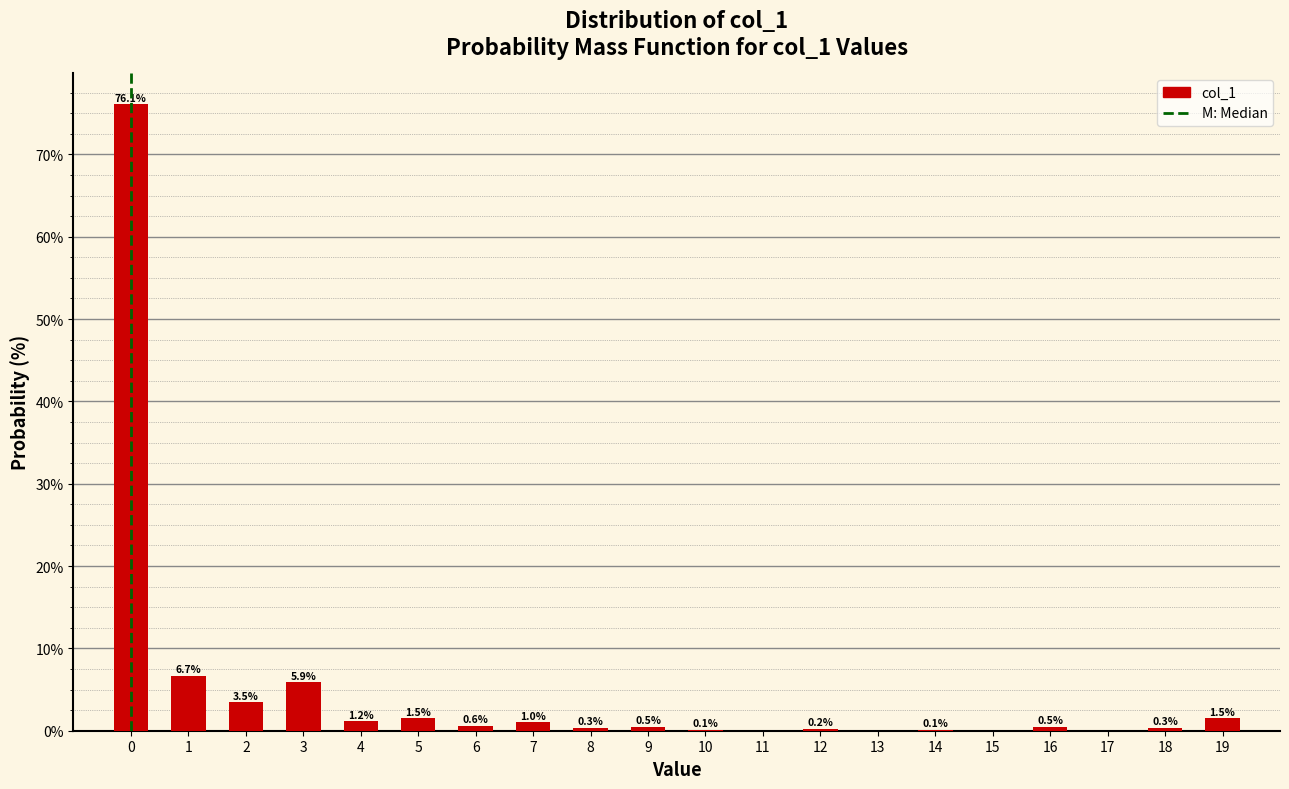

Reading right to left, list all the values displayed in this chart.

19=1.5	18=0.3	17=0.0	16=0.5	15=0.0	14=0.1	13=0.0	12=0.2	11=0.0	10=0.1	9=0.5	8=0.3	7=1.0	6=0.6	5=1.5	4=1.2	3=5.9	2=3.5	1=6.7	0=76.1